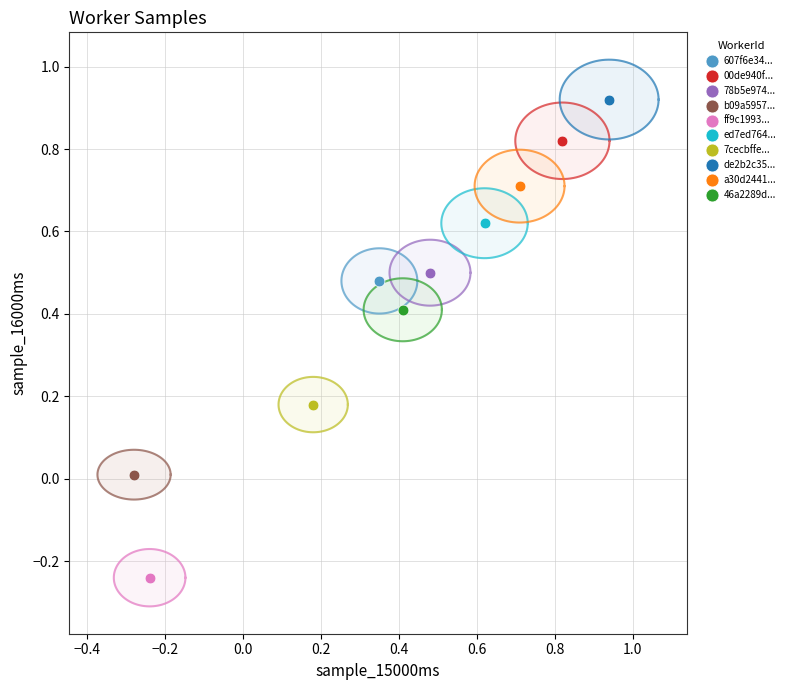

What are all the series names shown in the legend?

607f6e34..., 00de940f..., 78b5e974..., b09a5957..., ff9c1993..., ed7ed764..., 7cecbffe..., de2b2c35..., a30d2441..., 46a2289d...